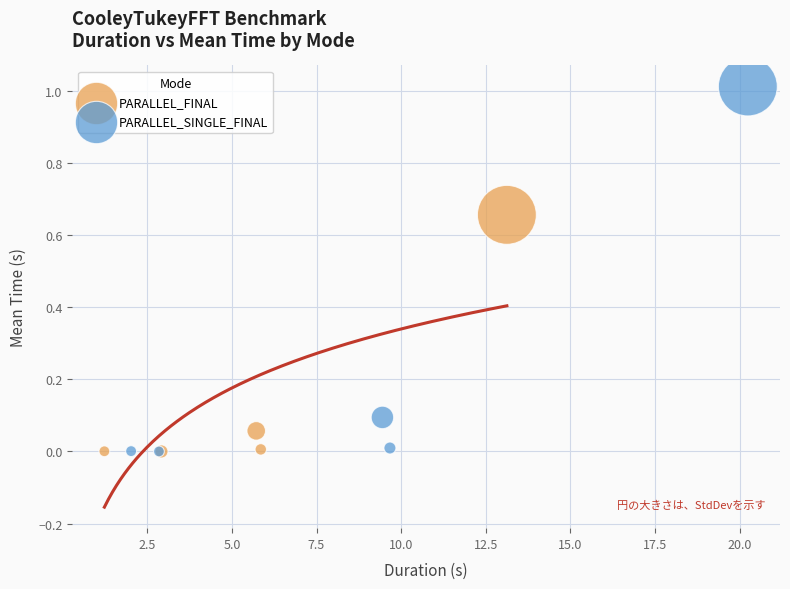

Which series has the widest spread of Y values?

PARALLEL_SINGLE_FINAL